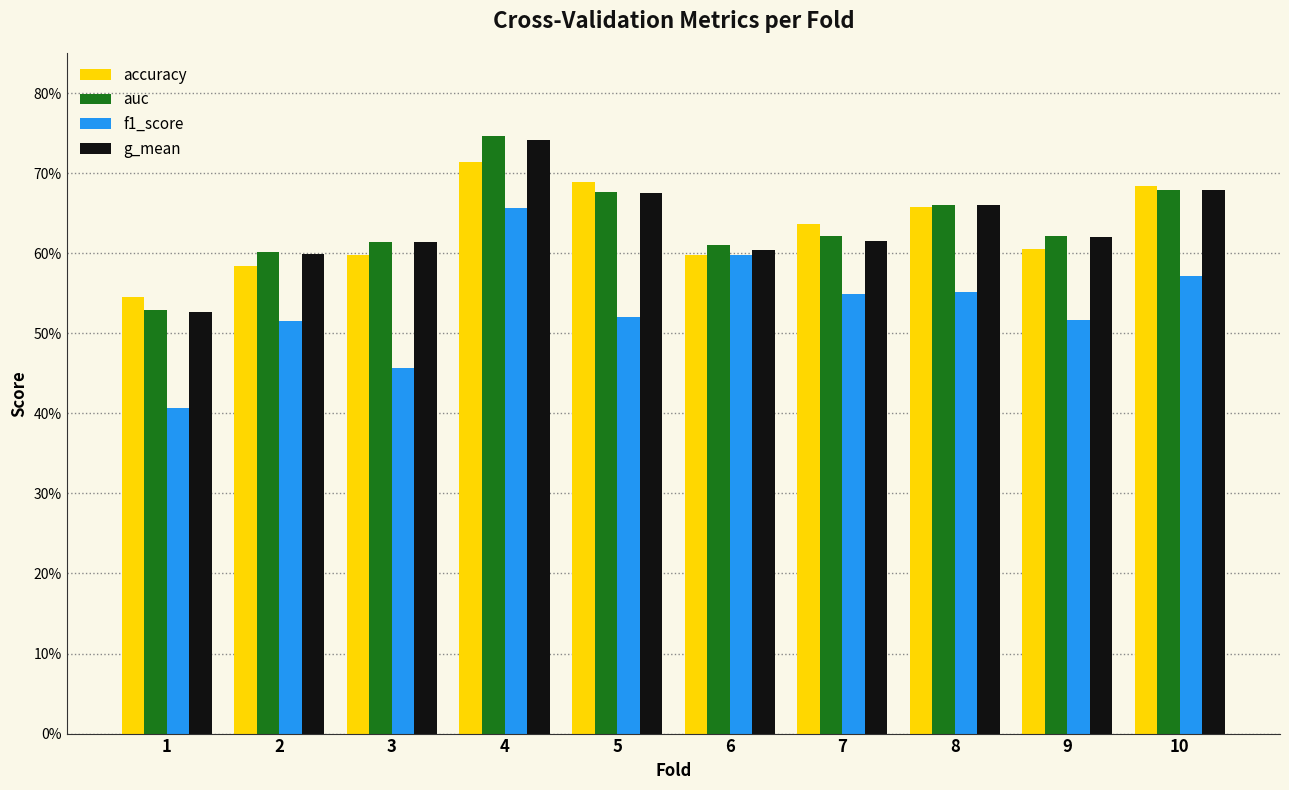

Which series has the largest range (max minus min)?

f1_score